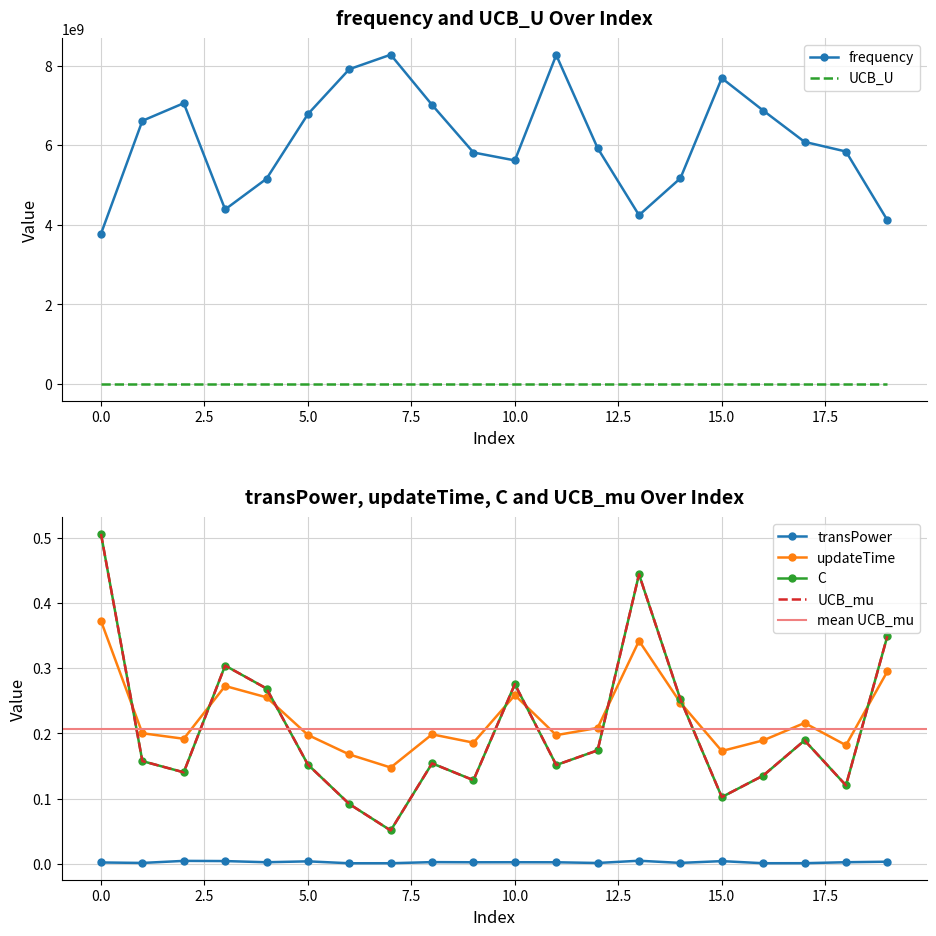

True or false: UCB_mu and UCB_U intersect in this chart.

False